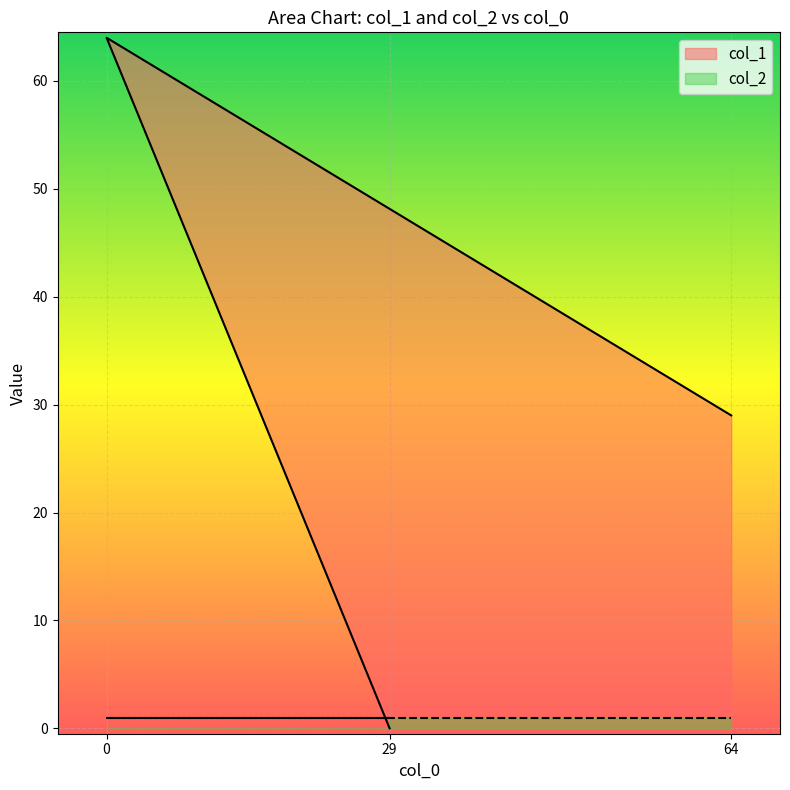

What is the sum of the values at 64 and 29?

29